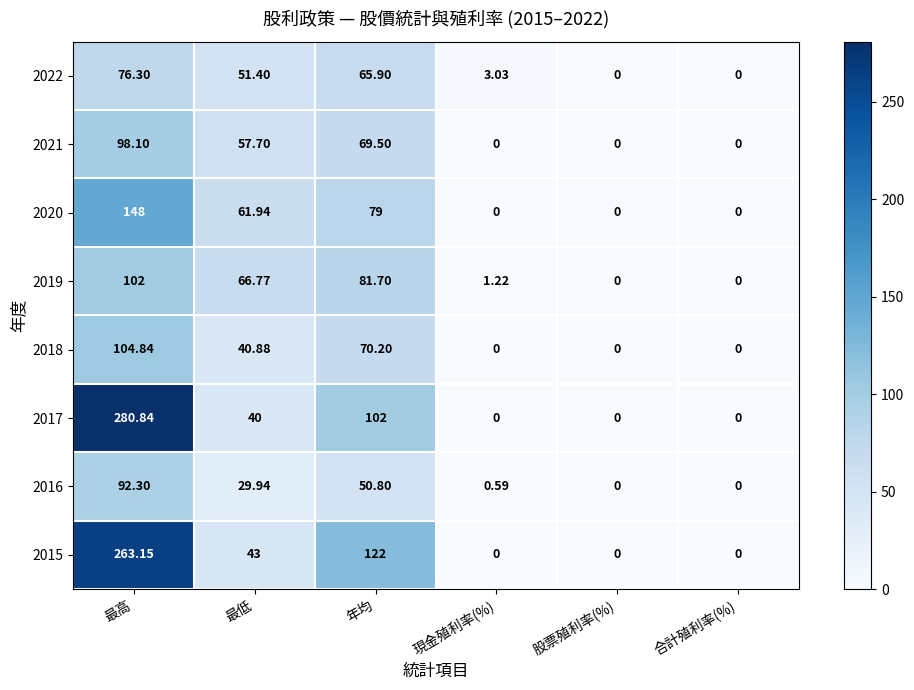

At which category is the sum across all series the highest?

最高